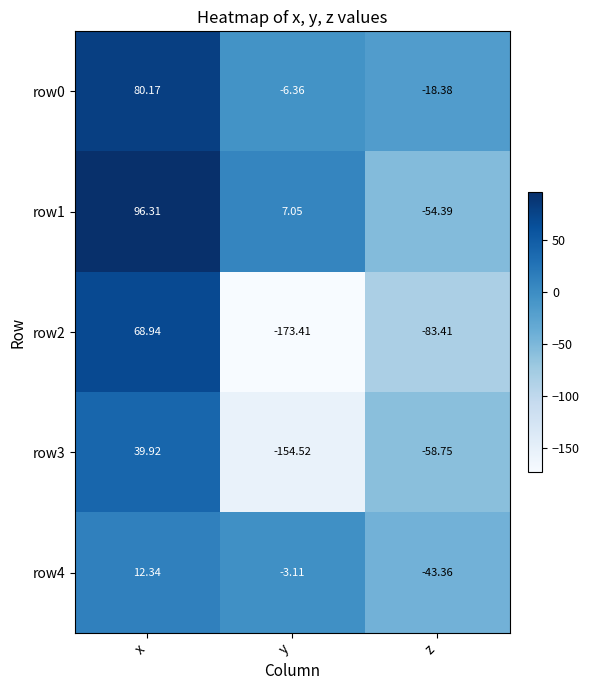

At which label does row0 reach its minimum?

z